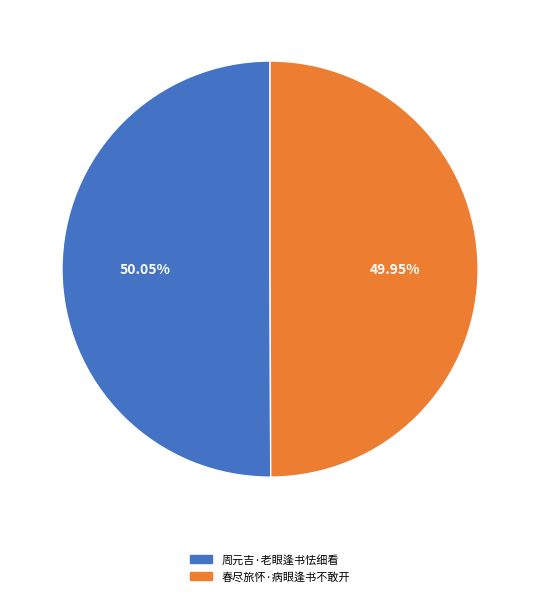

Count the number of slices in the pie.

2